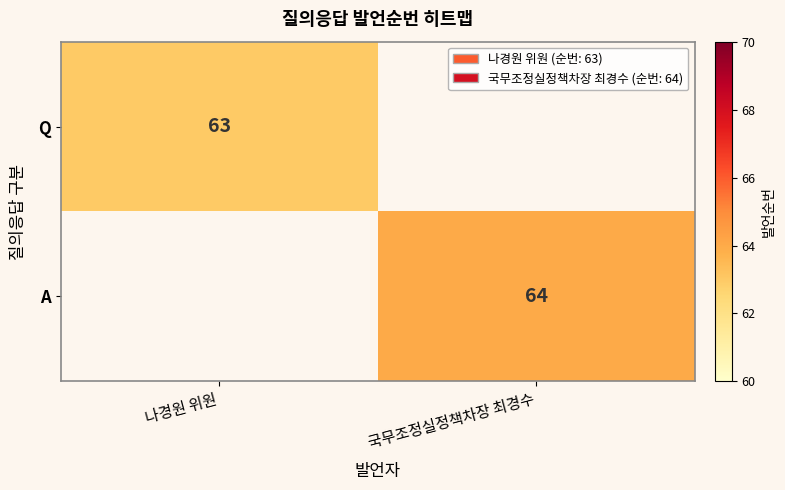

The A series shows 64 at 국무조정실정책차장 최경수. True or false?

True